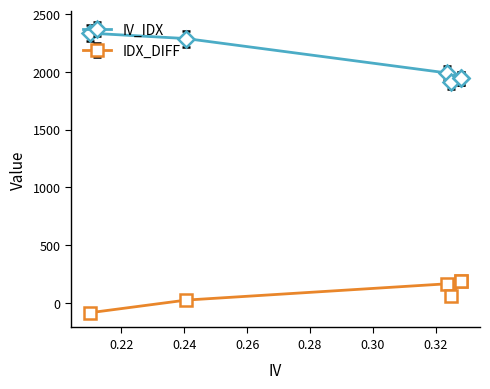

What is the spread (max minus min) of values at mean?

1850.2